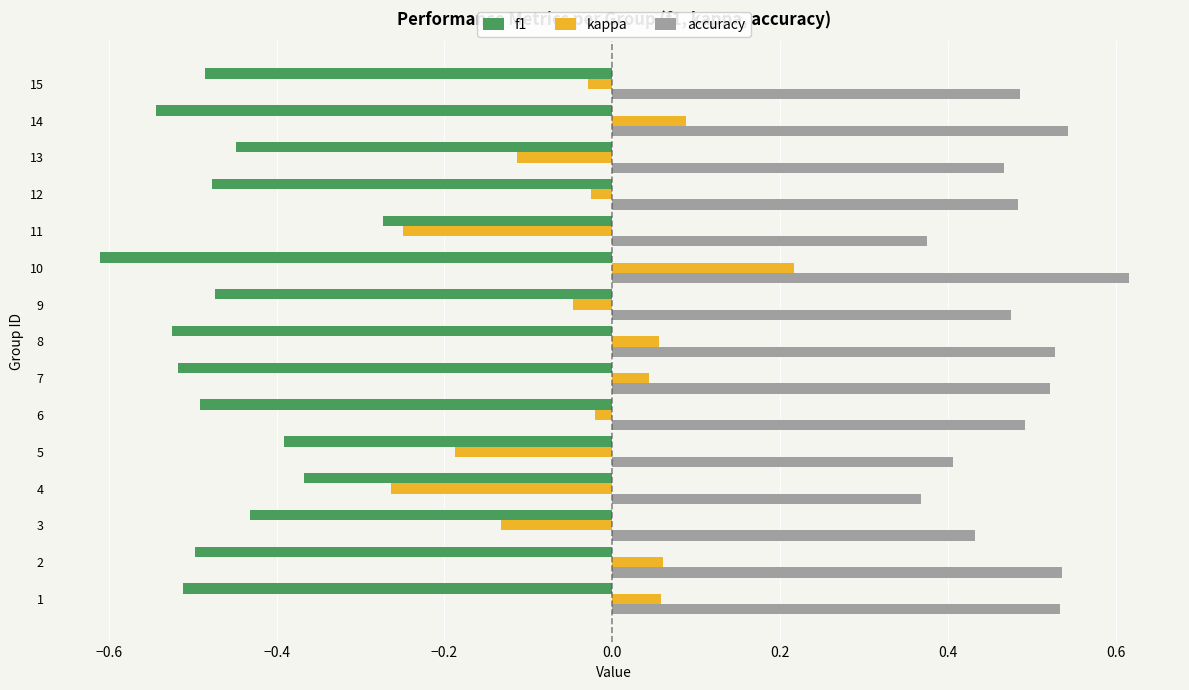

The kappa series shows 0.1 at 8. True or false?

True